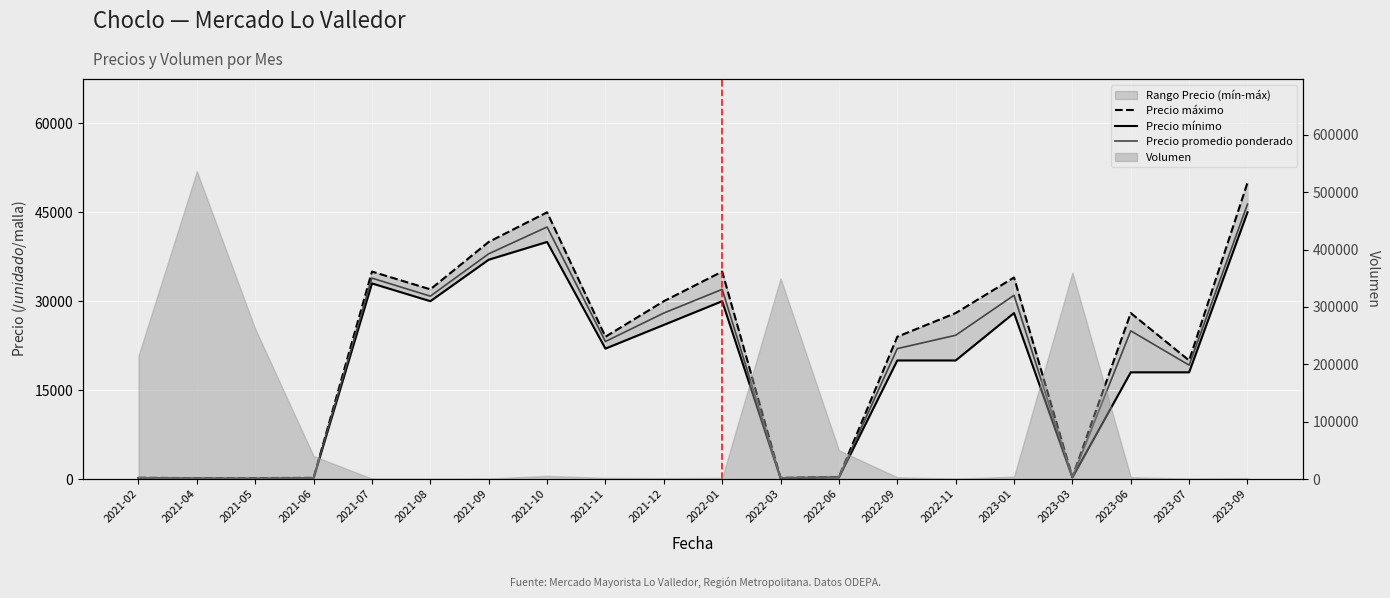

Which series changed the most between 2021-04 and 2022-09?

Precio máximo